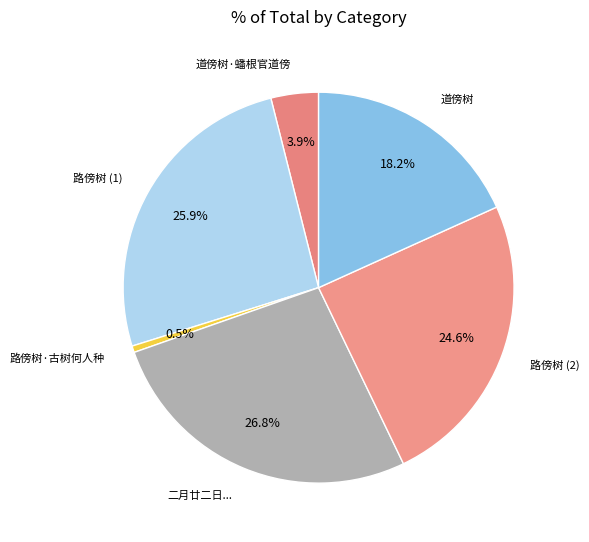

Which slice is the smallest?

路傍树·古树何人种